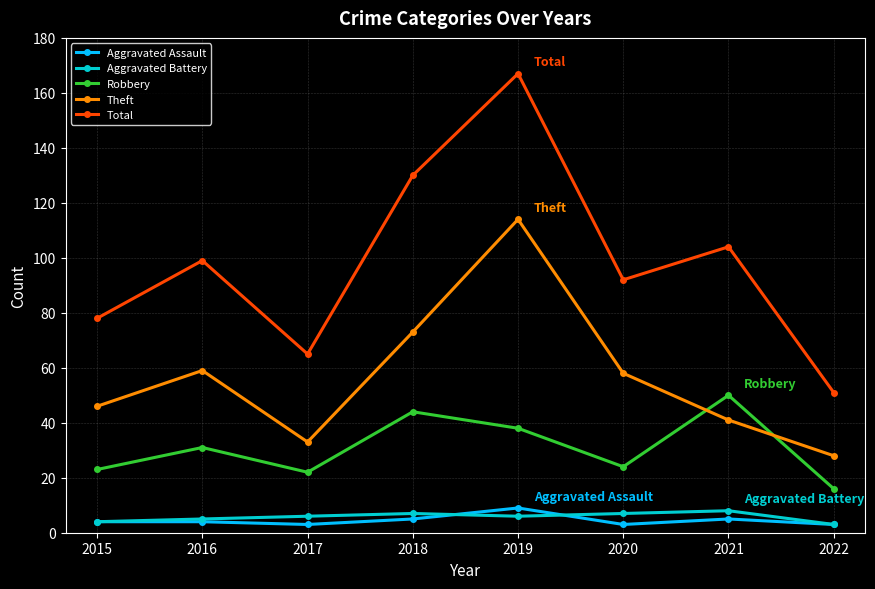

Reading right to left, what are all the values shown in this chart?

Aggravated Assault: 3	5	3	9	5	3	4	4
Aggravated Battery: 3	8	7	6	7	6	5	4
Robbery: 16	50	24	38	44	22	31	23
Theft: 28	41	58	114	73	33	59	46
Total: 51	104	92	167	130	65	99	78